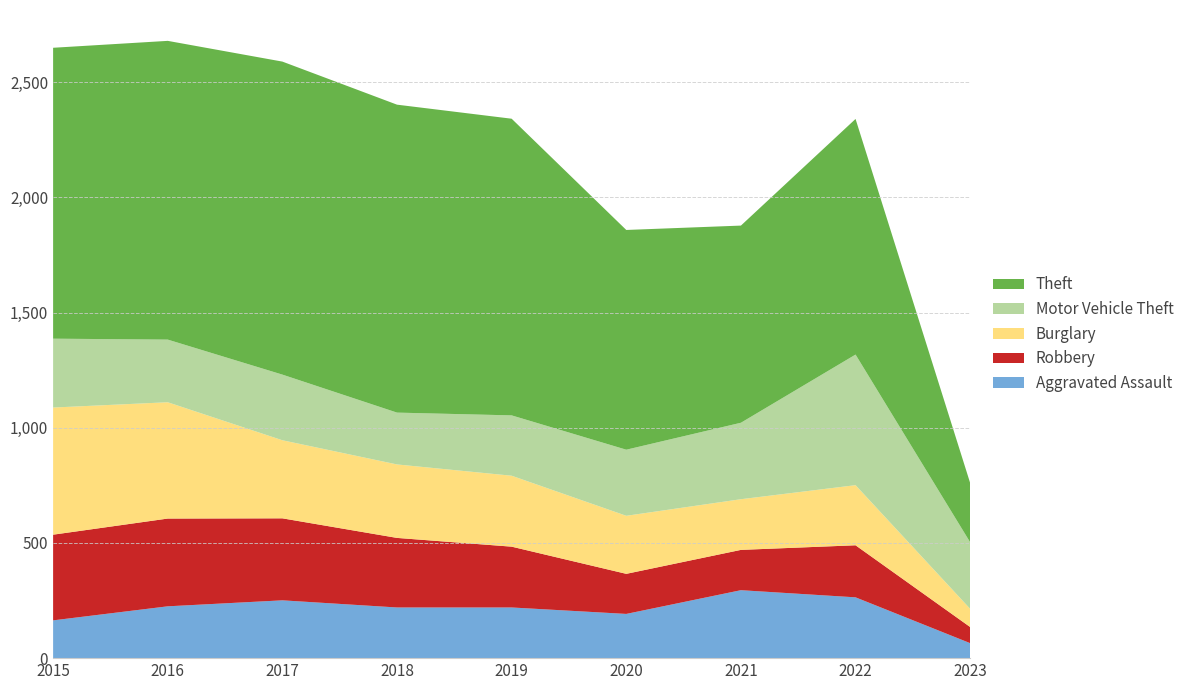

Reading left to right, list all the values displayed in this chart.

Aggravated Assault: 2015=164	2016=225	2017=251	2018=220	2019=220	2020=192	2021=295	2022=264	2023=65
Robbery: 2015=372	2016=381	2017=356	2018=302	2019=264	2020=174	2021=175	2022=226	2023=70
Burglary: 2015=552	2016=505	2017=339	2018=319	2019=308	2020=252	2021=220	2022=261	2023=79
Motor Vehicle Theft: 2015=299	2016=272	2017=285	2018=225	2019=262	2020=287	2021=332	2022=567	2023=289
Theft: 2015=1263	2016=1297	2017=1359	2018=1337	2019=1288	2020=954	2021=856	2022=1023	2023=257